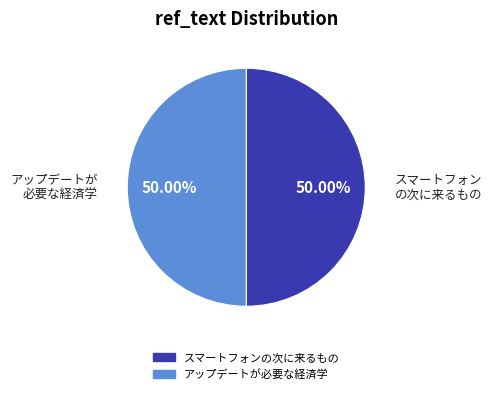

Do スマートフォンの次に来るもの and アップデートが必要な経済学 together represent more than half of the pie?

Yes